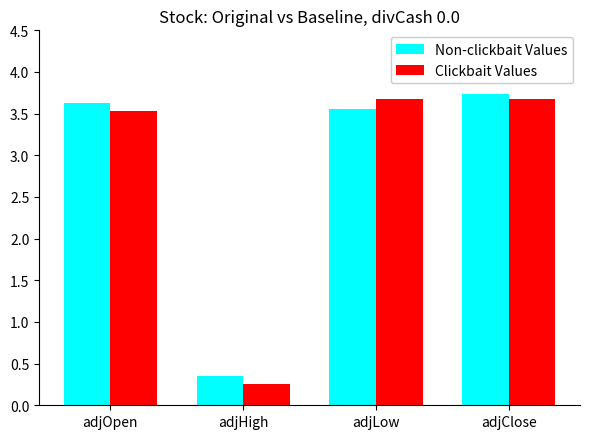

How many data points in Non-clickbait Values are less than 3?

1